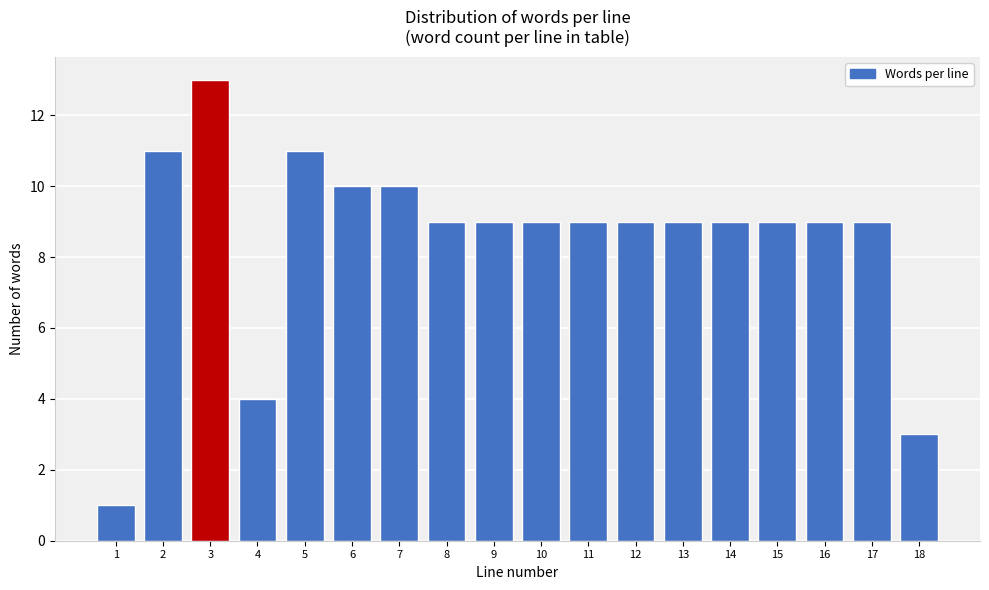

Reading right to left, list all the values displayed in this chart.

18=3	17=9	16=9	15=9	14=9	13=9	12=9	11=9	10=9	9=9	8=9	7=10	6=10	5=11	4=4	3=13	2=11	1=1